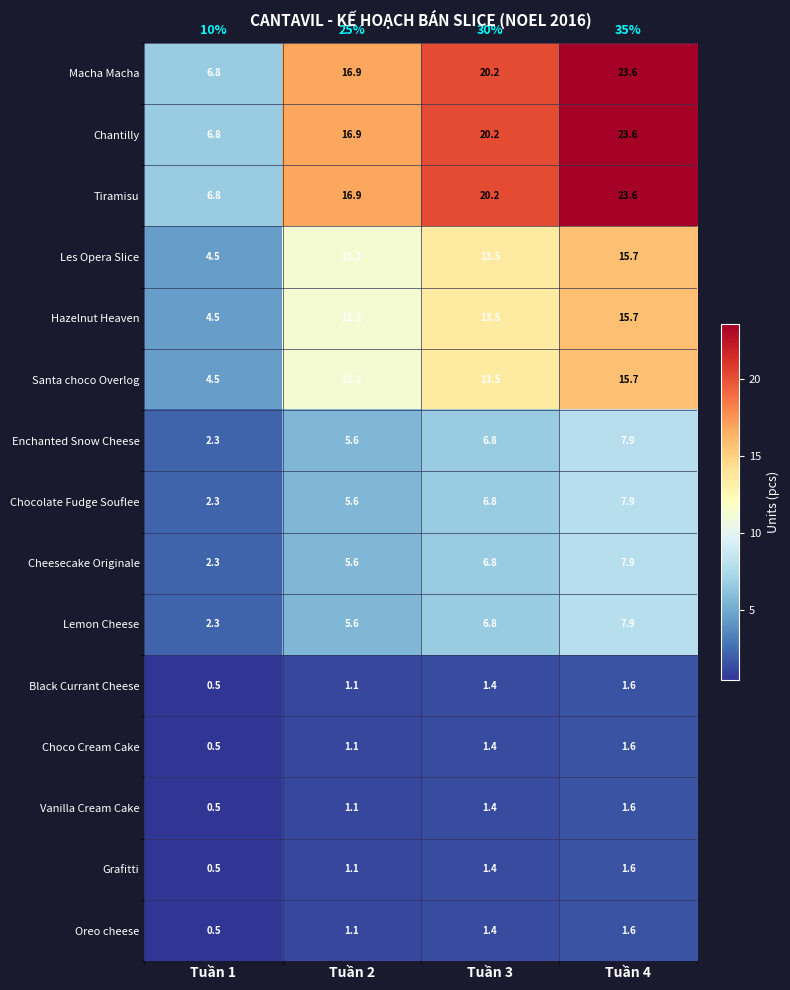

What is the difference between the highest and lowest values at Tuần 1?

6.3